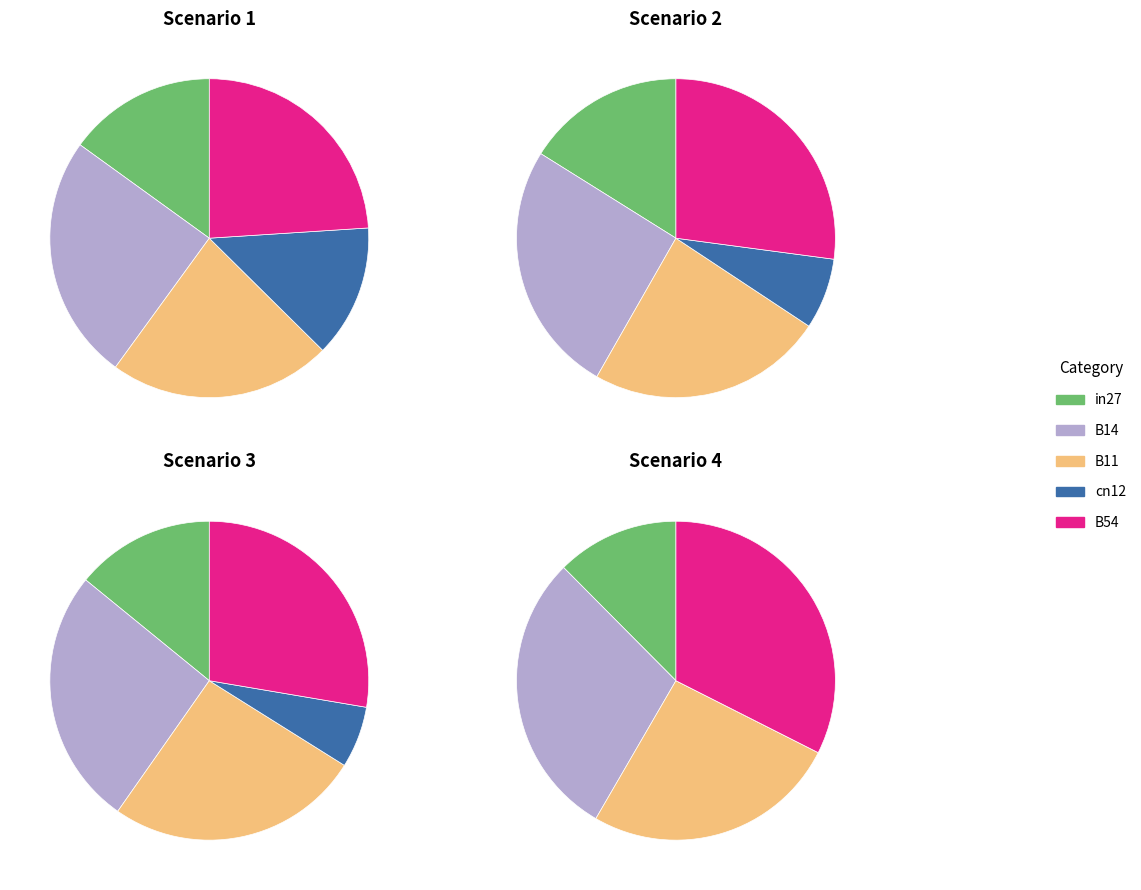

To the nearest percent, what is the difference between the cn12 and B54 slice percentages?

32%